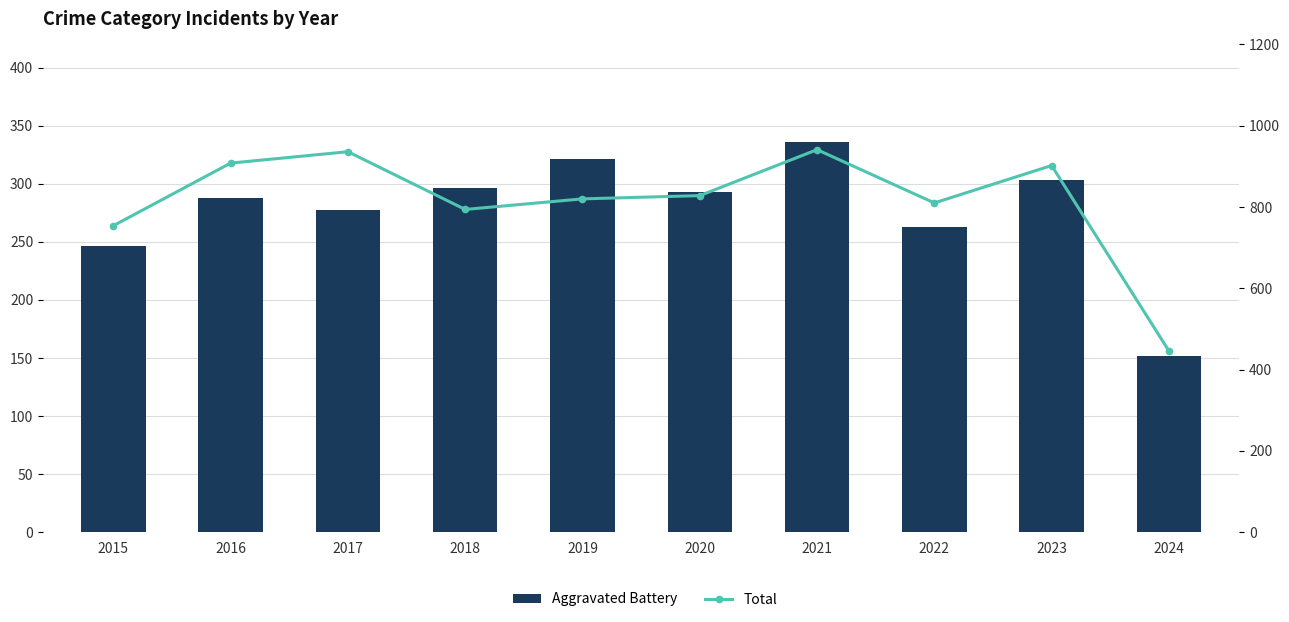

Between 2022 and 2015, which is larger?

2022